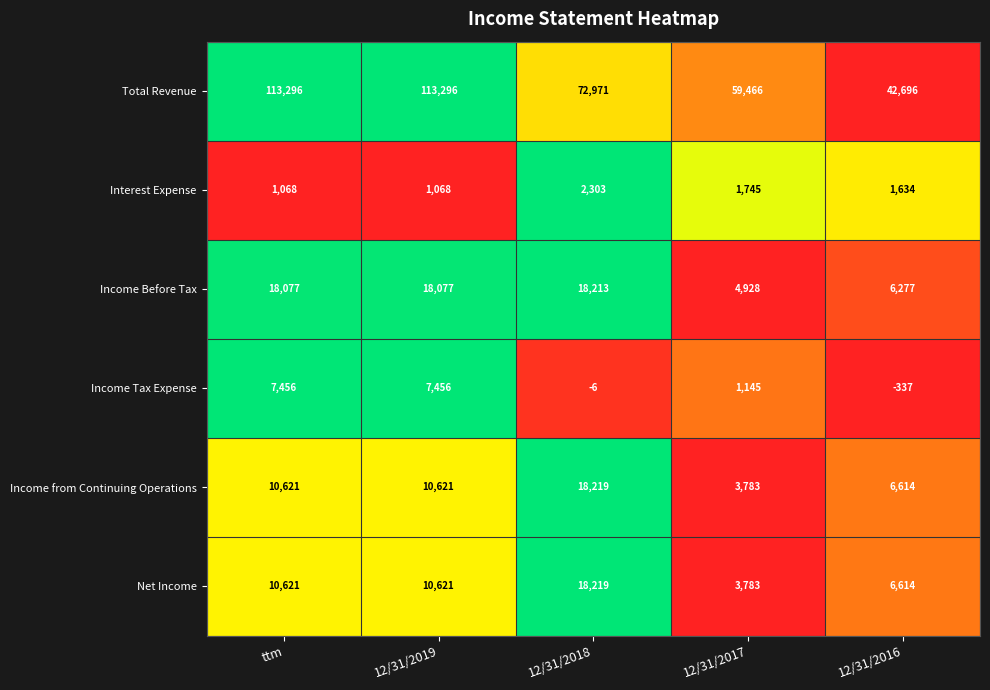

Reading right to left, list all the values displayed in this chart.

Total Revenue: 42696	59466	72971	113296	113296
Interest Expense: 1634	1745	2303	1068	1068
Income Before Tax: 6277	4928	18213	18077	18077
Income Tax Expense: -337	1145	-6	7456	7456
Income from Continuing Operations: 6614	3783	18219	10621	10621
Net Income: 6614	3783	18219	10621	10621